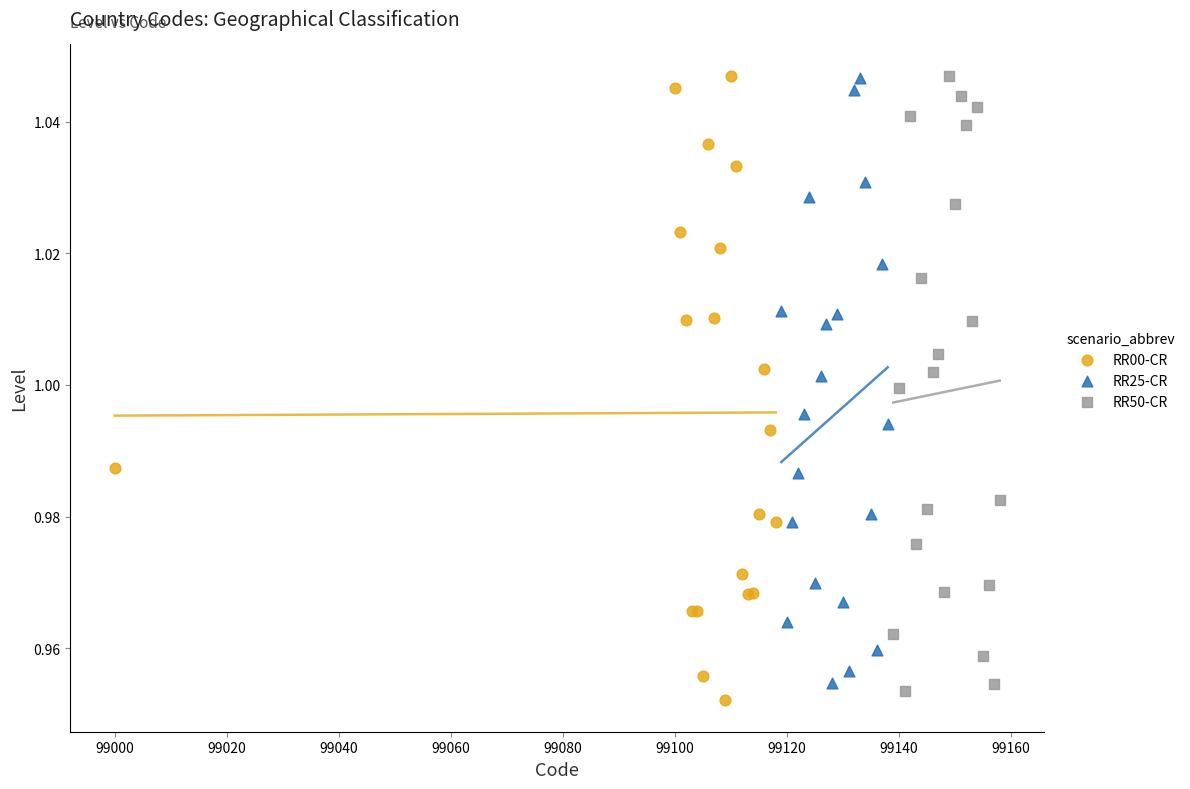

What are all the series names shown in the legend?

RR00-CR, RR25-CR, RR50-CR